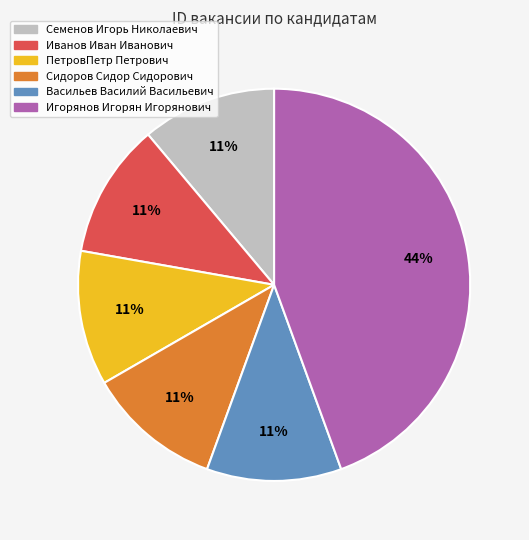

To the nearest percent, what is the combined percentage of ПетровПетр Петрович and Васильев Василий Васильевич?

22%